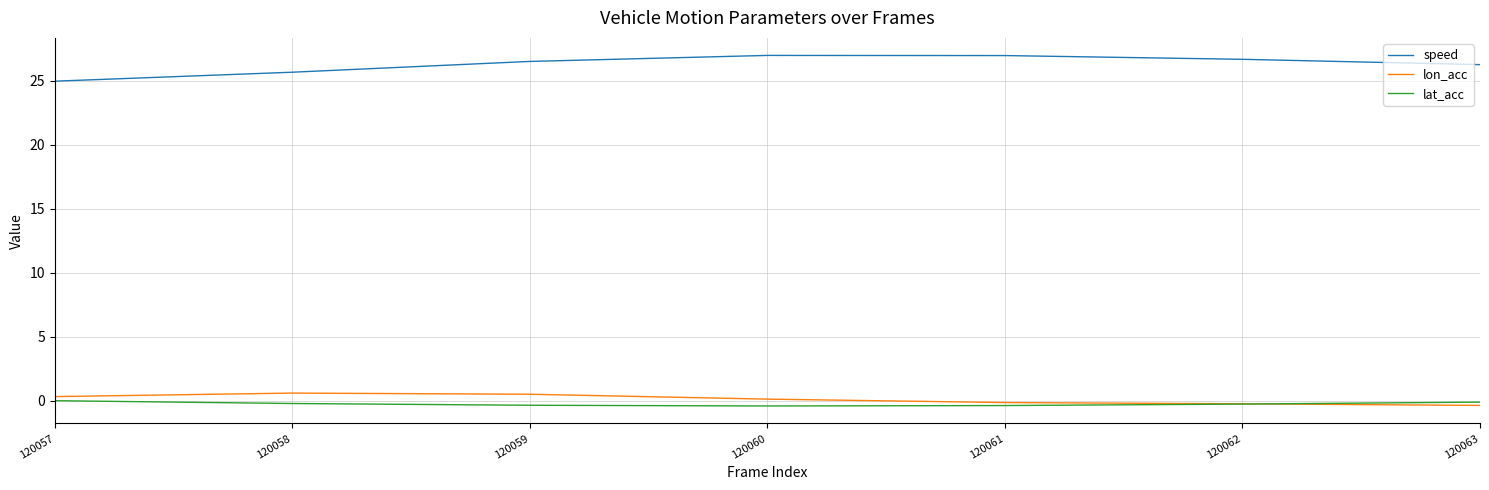

Is it true that speed equals 42.7 at 120059?

False